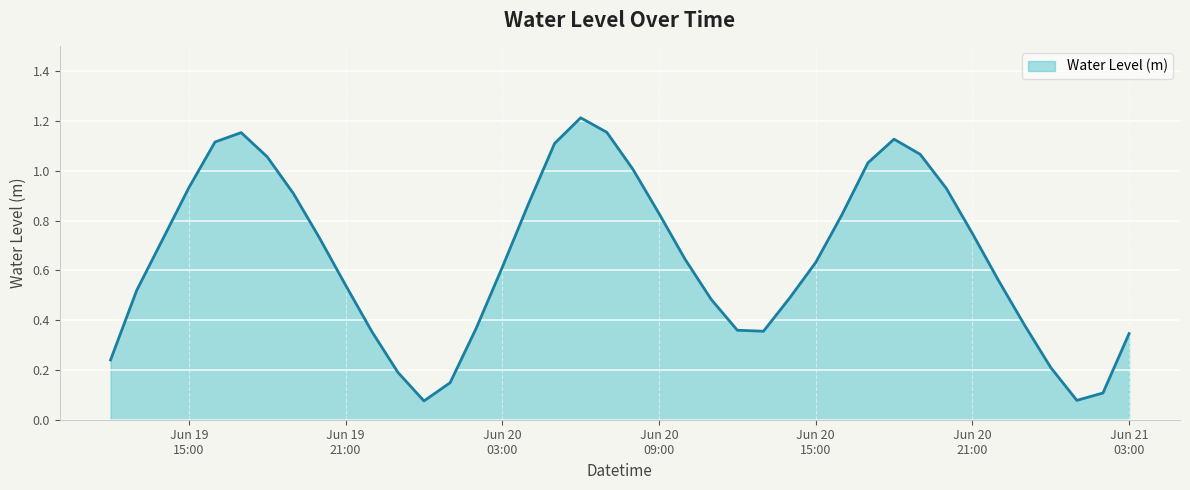

How many lines are shown in the chart?

1